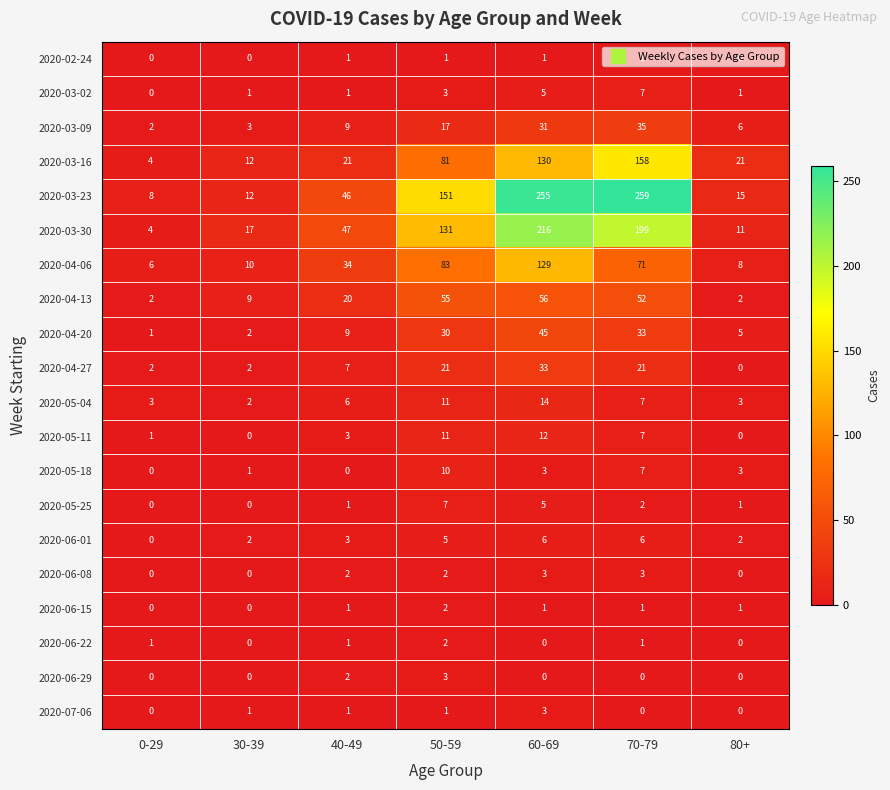

What is the maximum value shown in the chart?

259